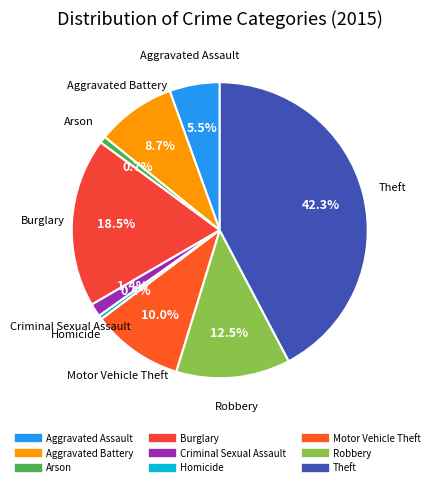

Which has a higher value, Homicide or Burglary?

Burglary